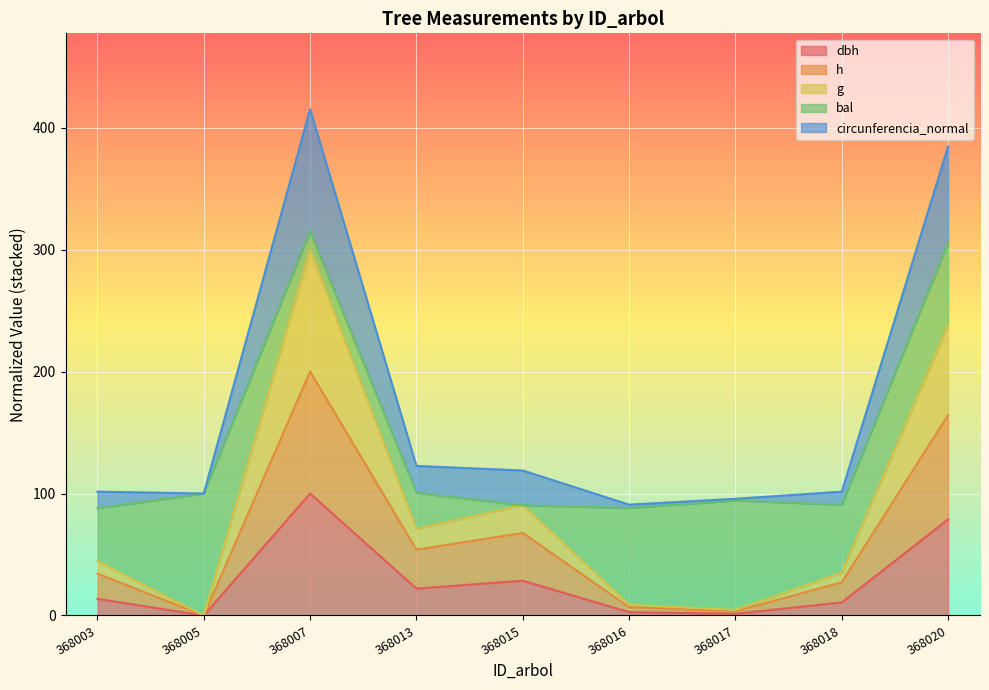

How many categories are shown in the chart?

9